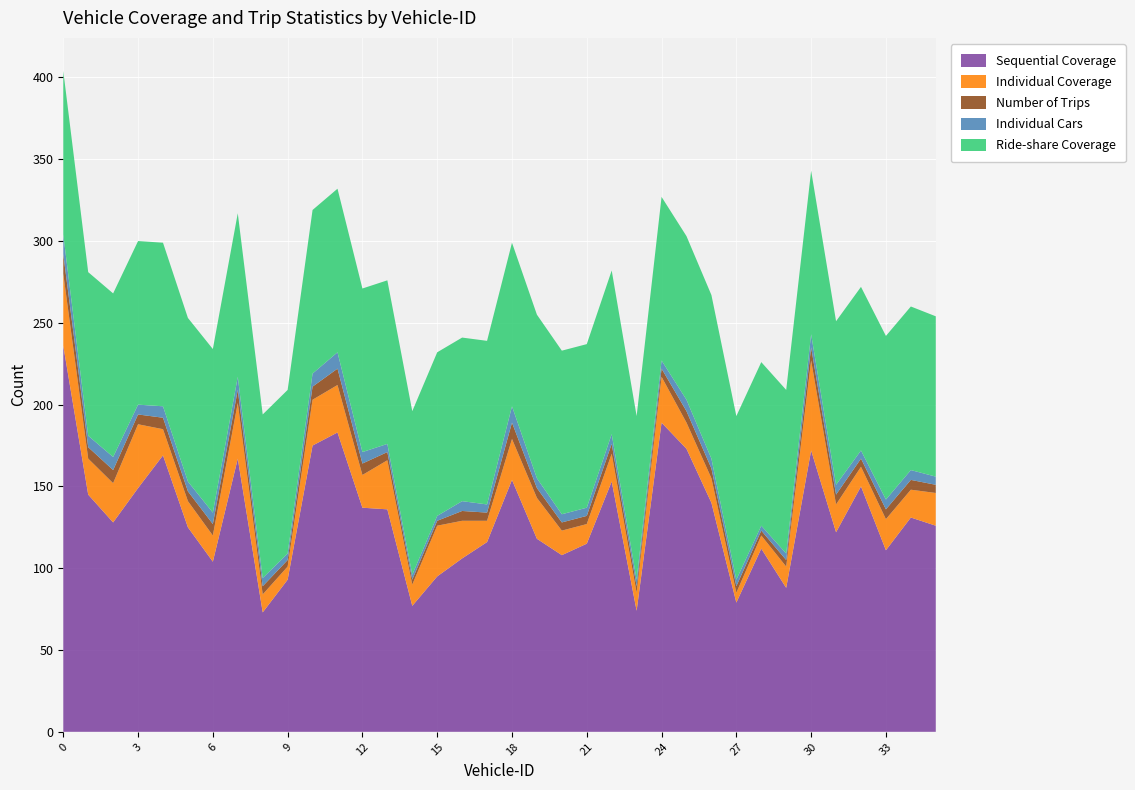

Reading left to right, list all the values displayed in this chart.

Sequential Coverage: 0=236	1=145	2=128	3=149	4=169	5=125	6=104	7=167	8=73	9=93	10=175	11=183	12=137	13=136	14=77	15=95	16=106	17=116	18=154	19=118	20=108	21=115	22=153	23=74	24=189	25=173	26=140	27=79	28=112	29=88	30=172	31=122	32=150	33=111	34=131	35=126
Individual Coverage: 0=44	1=22	2=24	3=39	4=16	5=16	6=16	7=34	8=11	9=8	10=28	11=29	12=20	13=30	14=13	15=31	16=23	17=13	18=25	19=25	20=15	21=12	22=17	23=11	24=28	25=16	26=15	27=6	28=8	29=13	30=55	31=17	32=12	33=19	34=17	35=20
Number of Trips: 0=12	1=7	2=8	3=6	4=7	5=6	6=7	7=8	8=5	9=4	10=8	11=10	12=7	13=5	14=3	15=3	16=6	17=5	18=10	19=6	20=5	21=5	22=6	23=4	24=5	25=7	26=6	27=4	28=3	29=4	30=8	31=6	32=5	33=6	34=6	35=5
Individual Cars: 0=12	1=7	2=8	3=6	4=7	5=6	6=7	7=8	8=5	9=4	10=8	11=10	12=7	13=5	14=3	15=3	16=6	17=5	18=10	19=6	20=5	21=5	22=6	23=4	24=5	25=7	26=6	27=4	28=3	29=4	30=8	31=6	32=5	33=6	34=6	35=5
Ride-share Coverage: 0=100	1=100	2=100	3=100	4=100	5=100	6=100	7=100	8=100	9=100	10=100	11=100	12=100	13=100	14=100	15=100	16=100	17=100	18=100	19=100	20=100	21=100	22=100	23=100	24=100	25=100	26=100	27=100	28=100	29=100	30=100	31=100	32=100	33=100	34=100	35=98